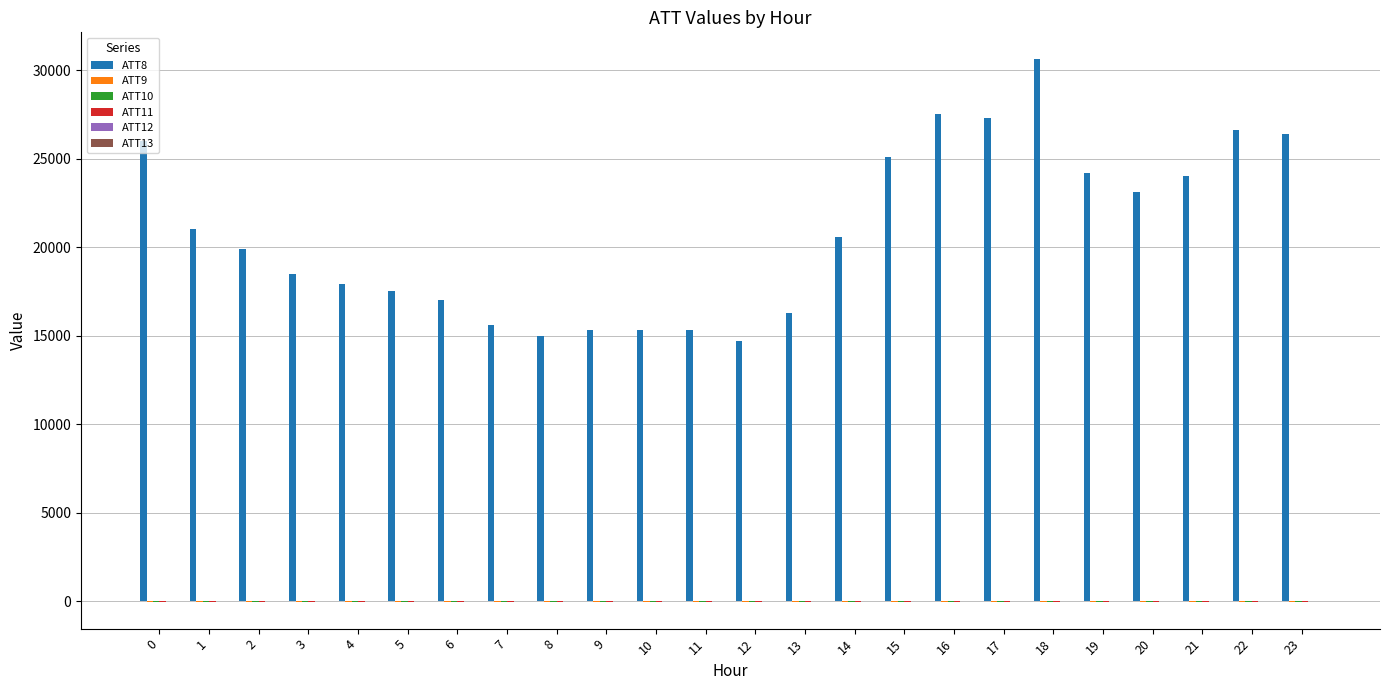

Count the number of data series in this chart.

6